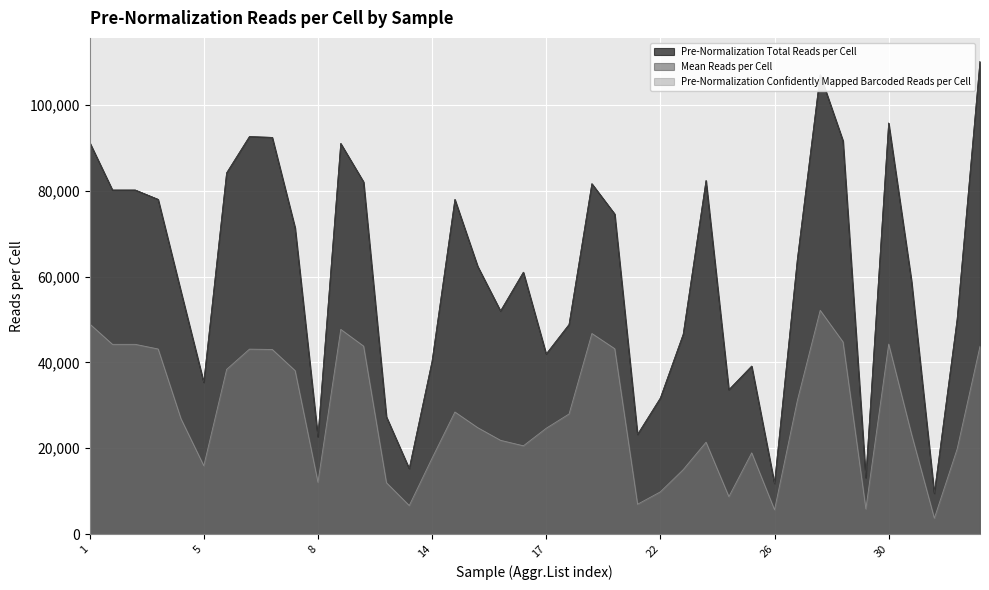

How many data points in Mean Reads per Cell are less than 62358?

20